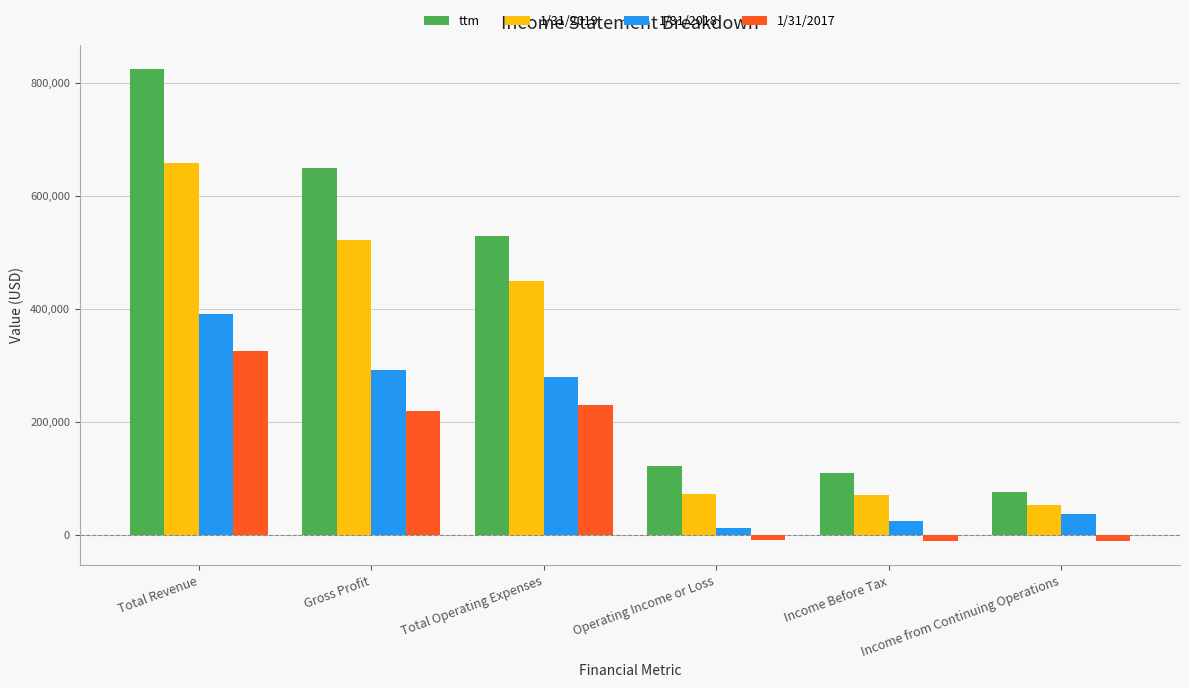

At which category is the sum across all series the highest?

Total Revenue